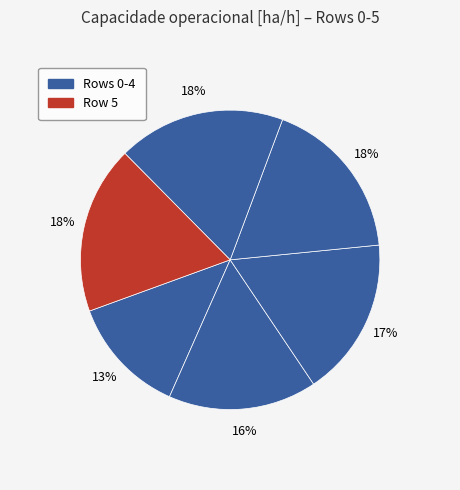

How many segments does this pie chart have?

6